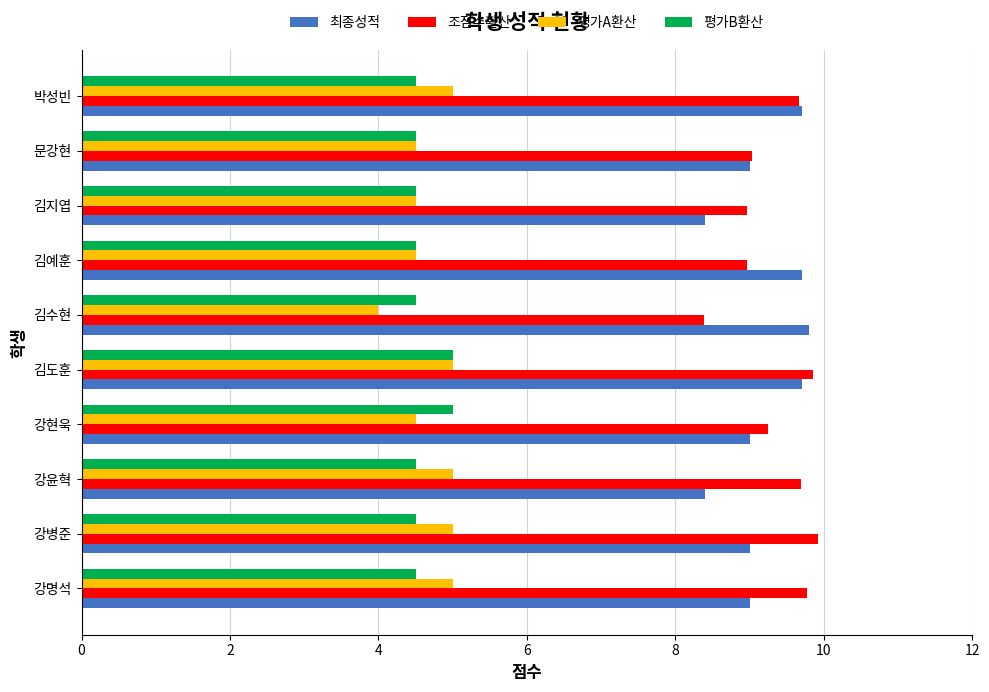

What is the sum of all 평가B환산 values?

46.0